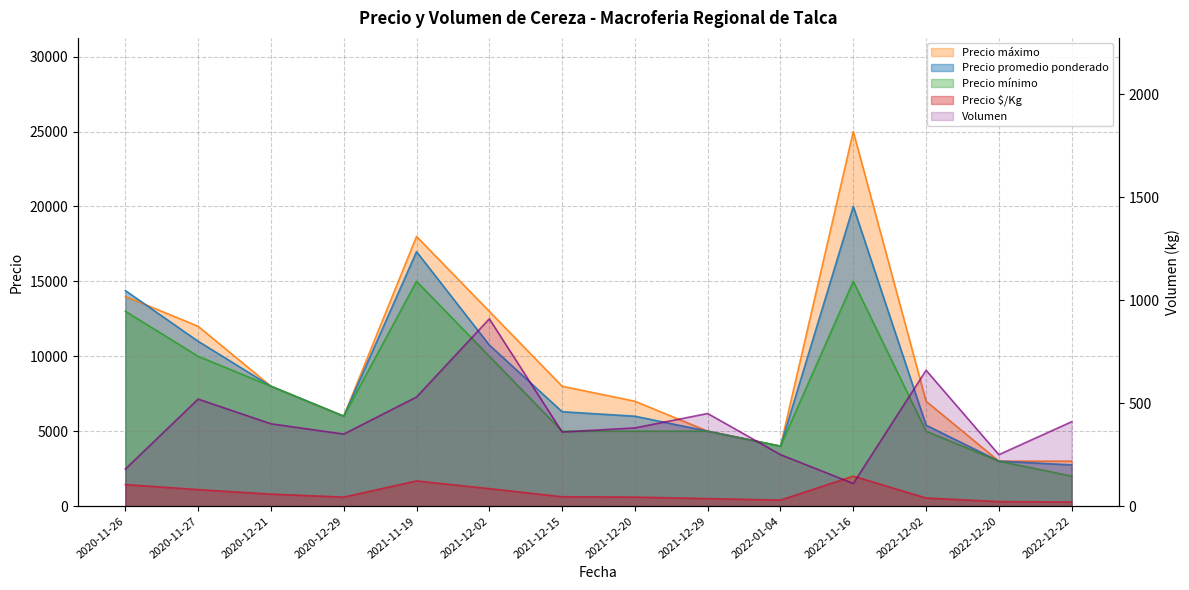

Reading left to right, what are all the values shown in this chart?

180	520	400	350	530	910	360	380	450	250	110	660	250	410